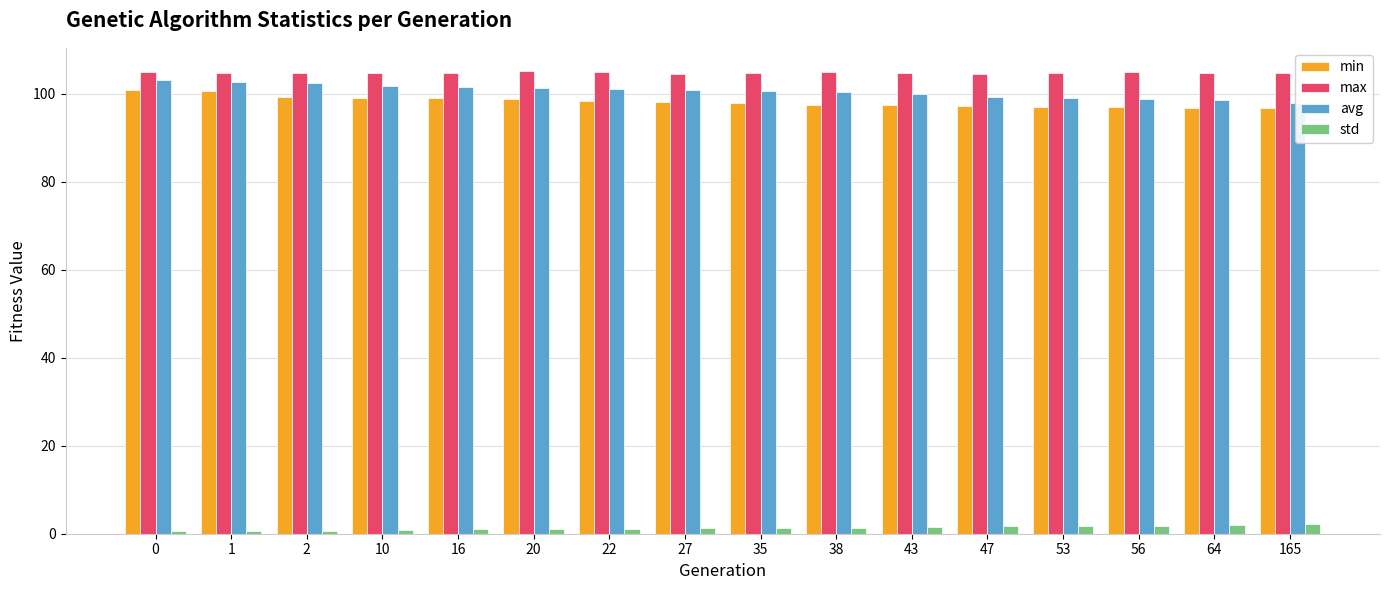

What is the difference between the highest and lowest values at 10?

103.9